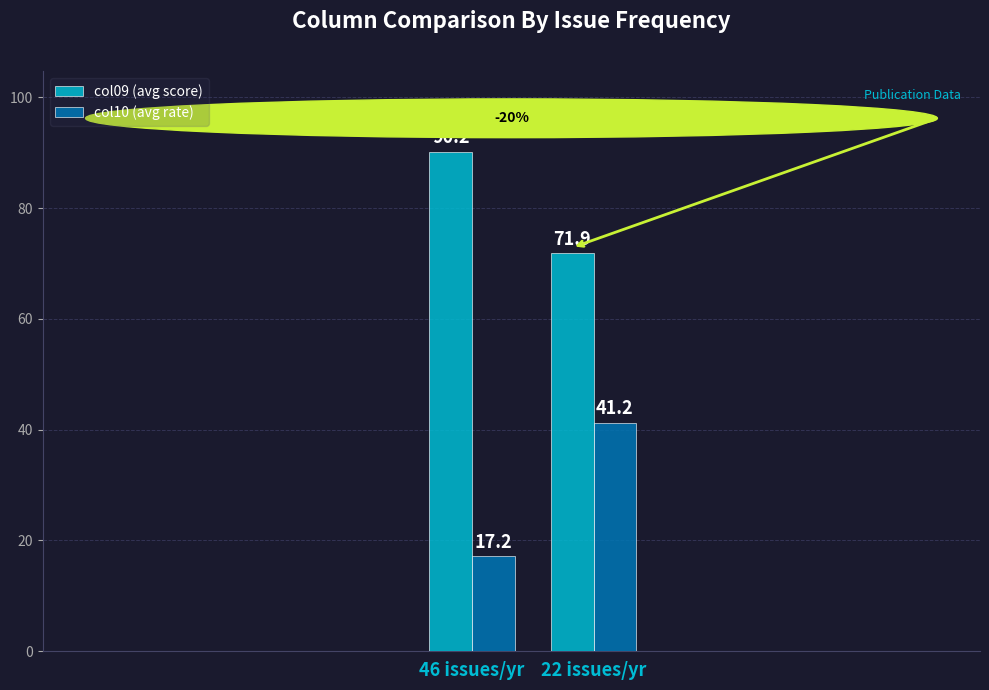

Which series has the largest total across all categories?

col09 (avg score)